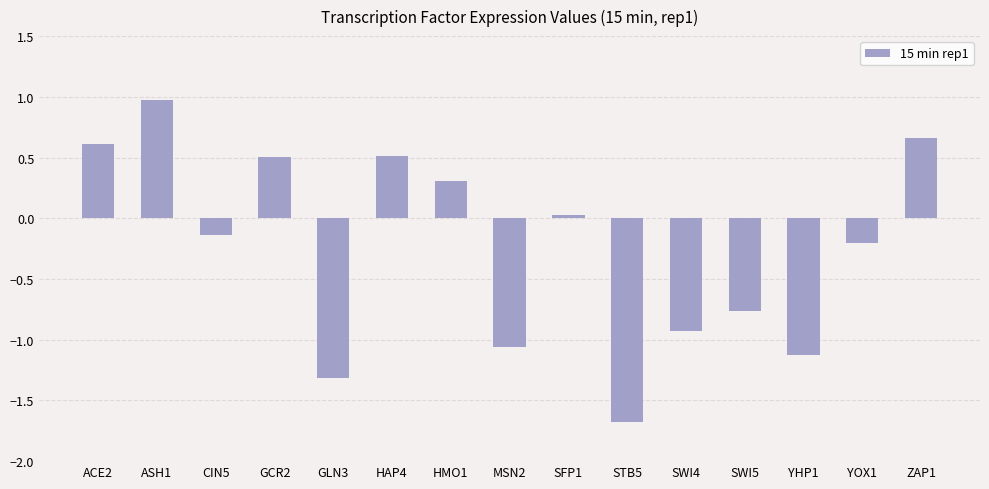

The chart shows a value of 0.5 at HAP4. True or false?

True